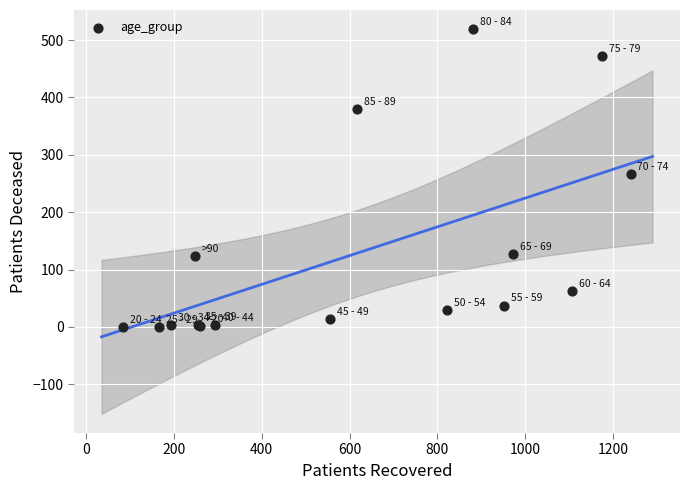

What Y value in the scatter plot is closest to 259?

267